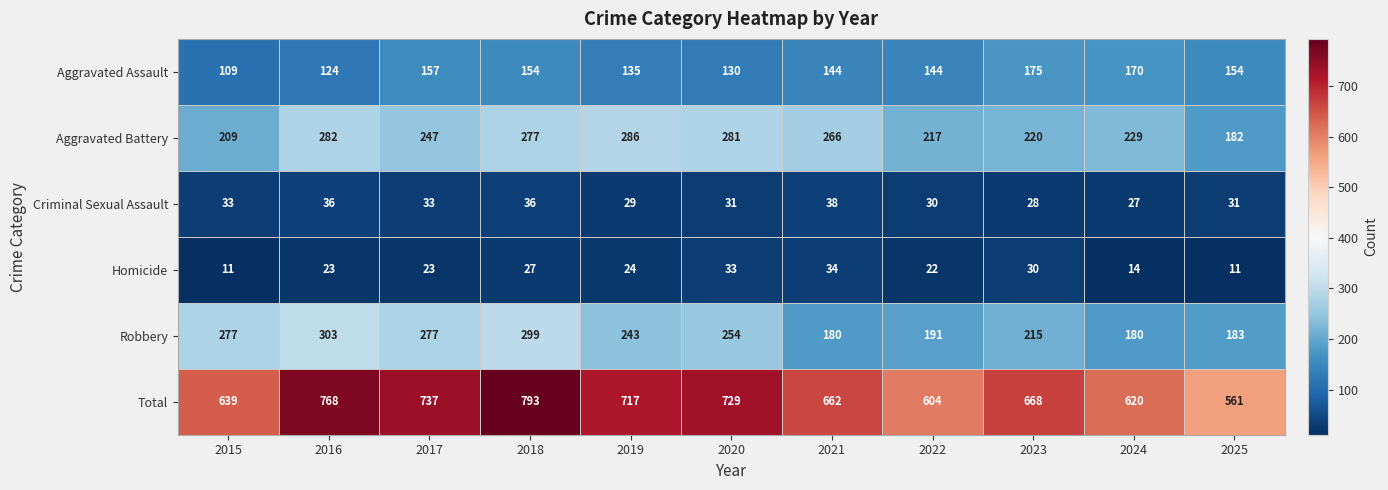

What is the minimum value for Homicide?

11